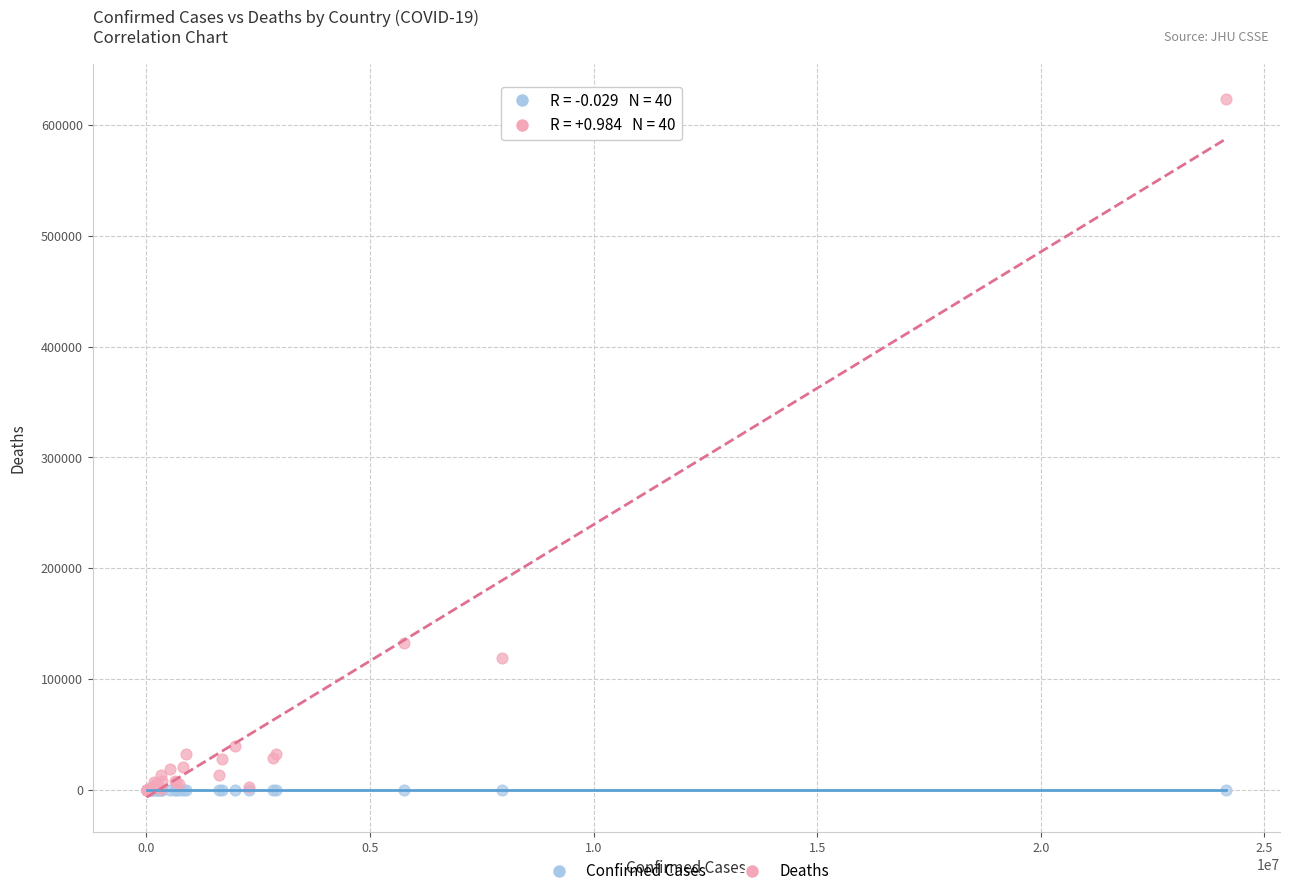

Which series reaches the maximum Y coordinate?

Deaths